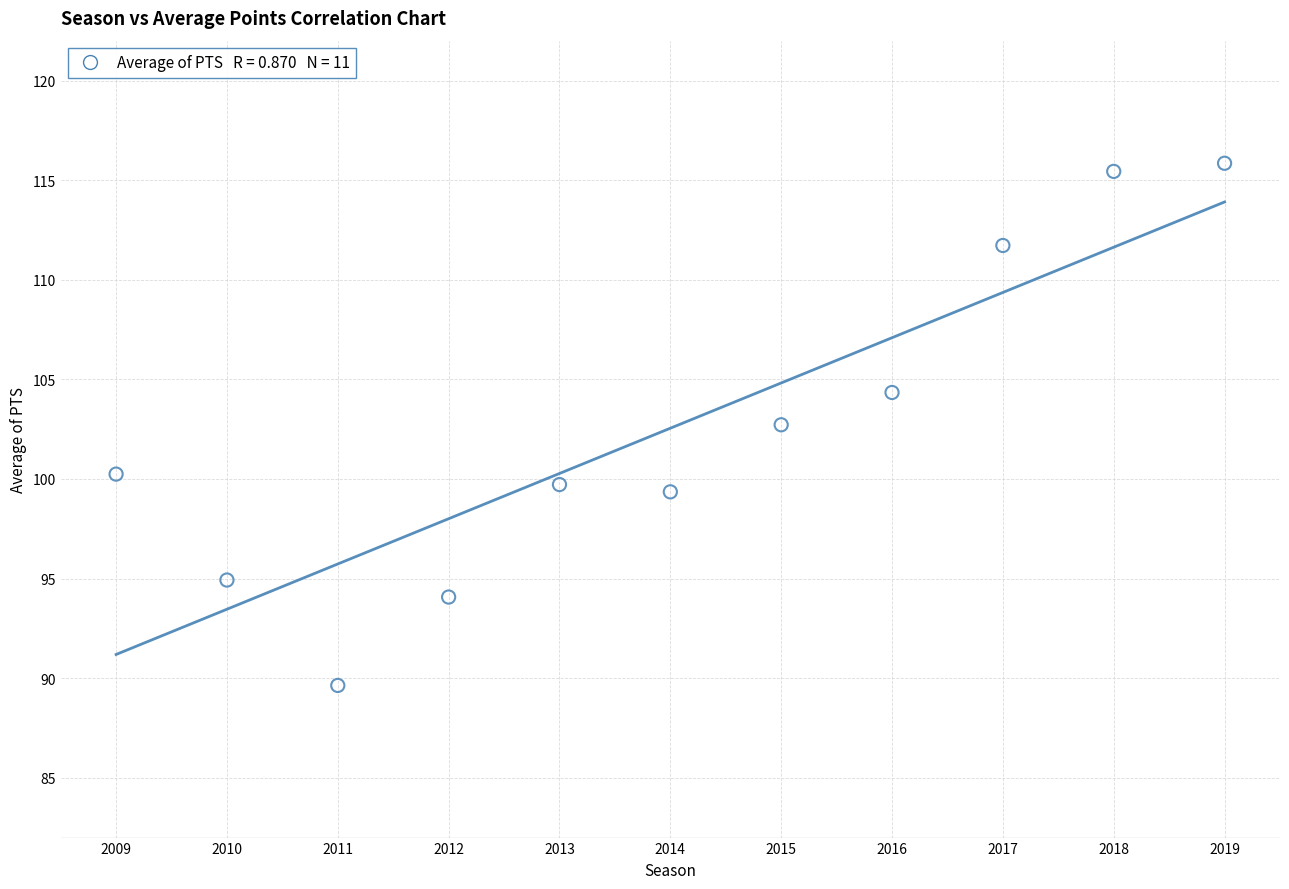

What Y value in the scatter plot is closest to 102?

102.7